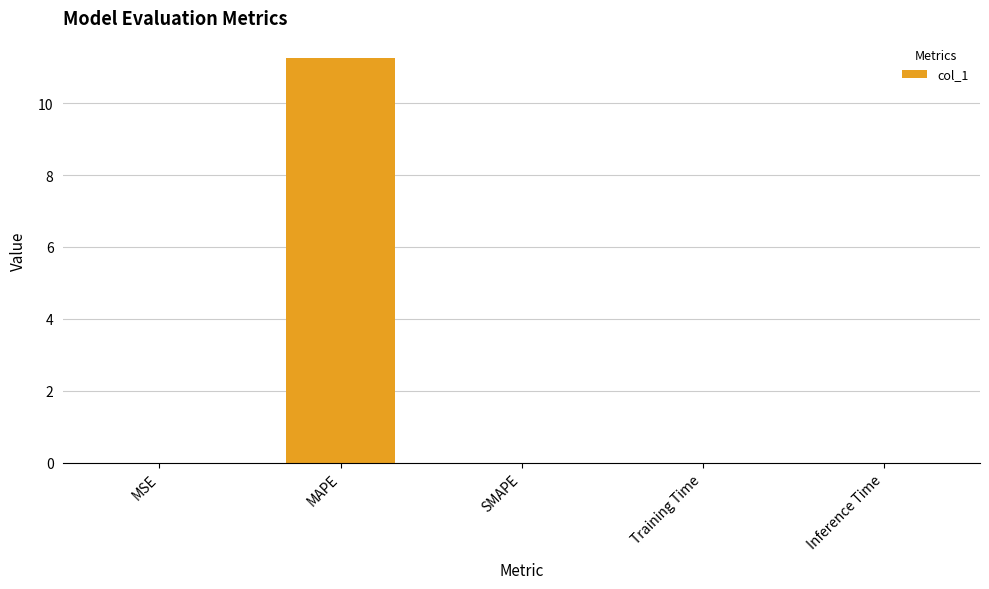

True or false: the data shows 0.0 at Inference Time.

True